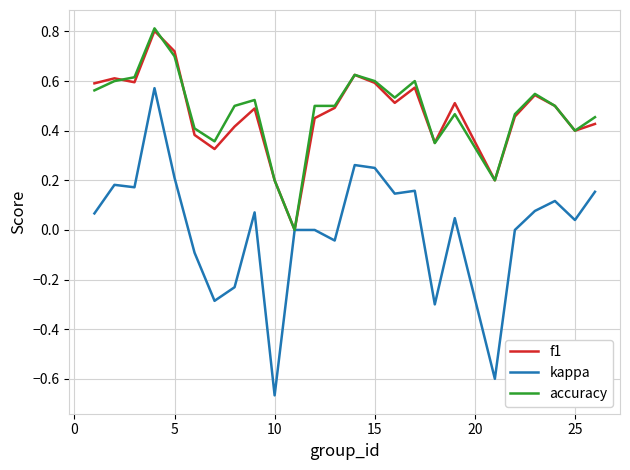

What are all the series names shown in the legend?

f1, kappa, accuracy